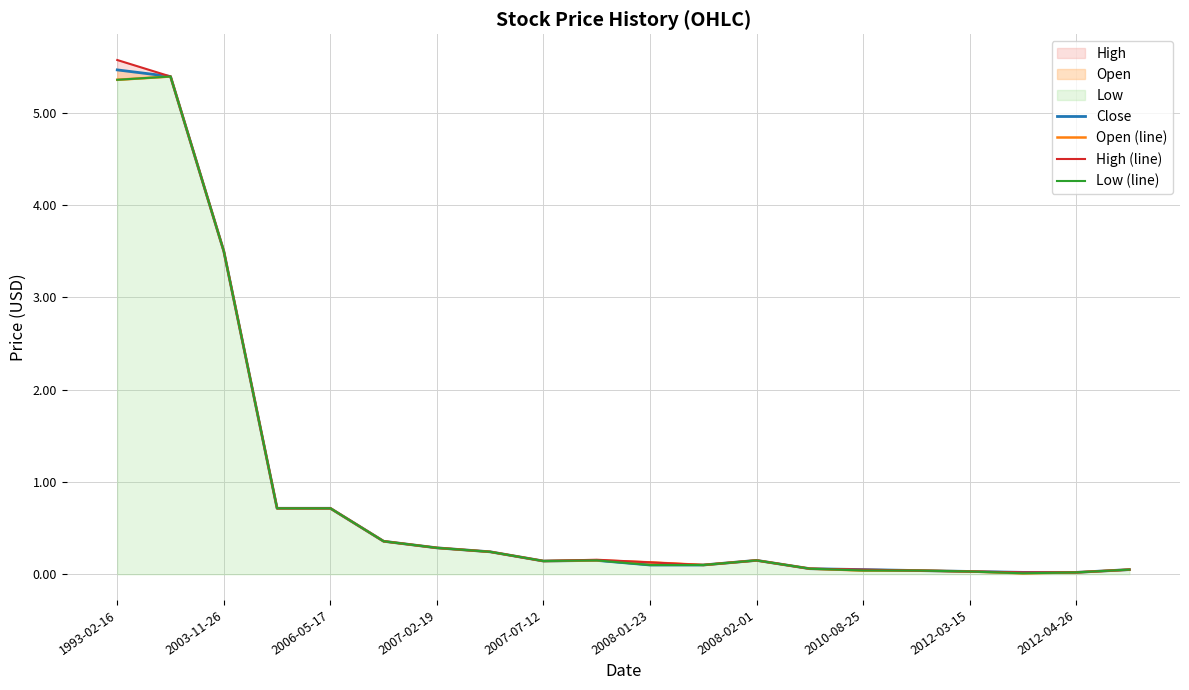

True or false: Open (line) and Close intersect in this chart.

False